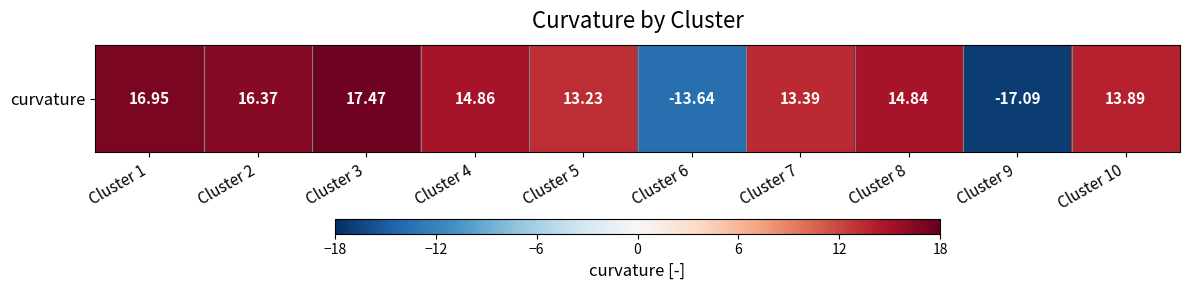

What is the change in value from Cluster 1 to Cluster 9?

-34.0